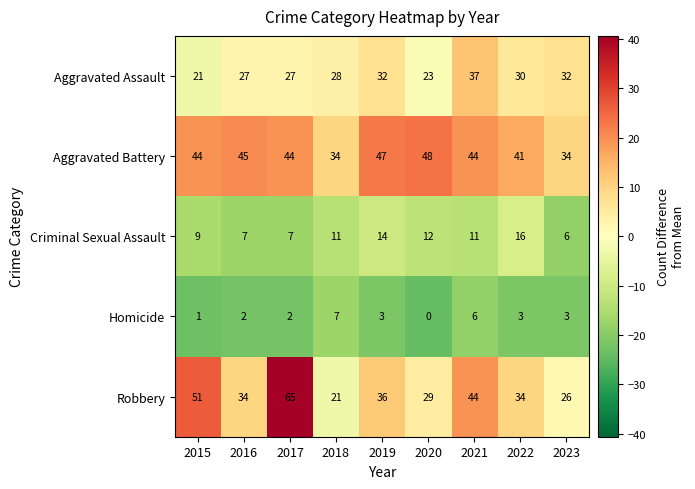

True or false: Criminal Sexual Assault has a value of 11 at 2021.

True